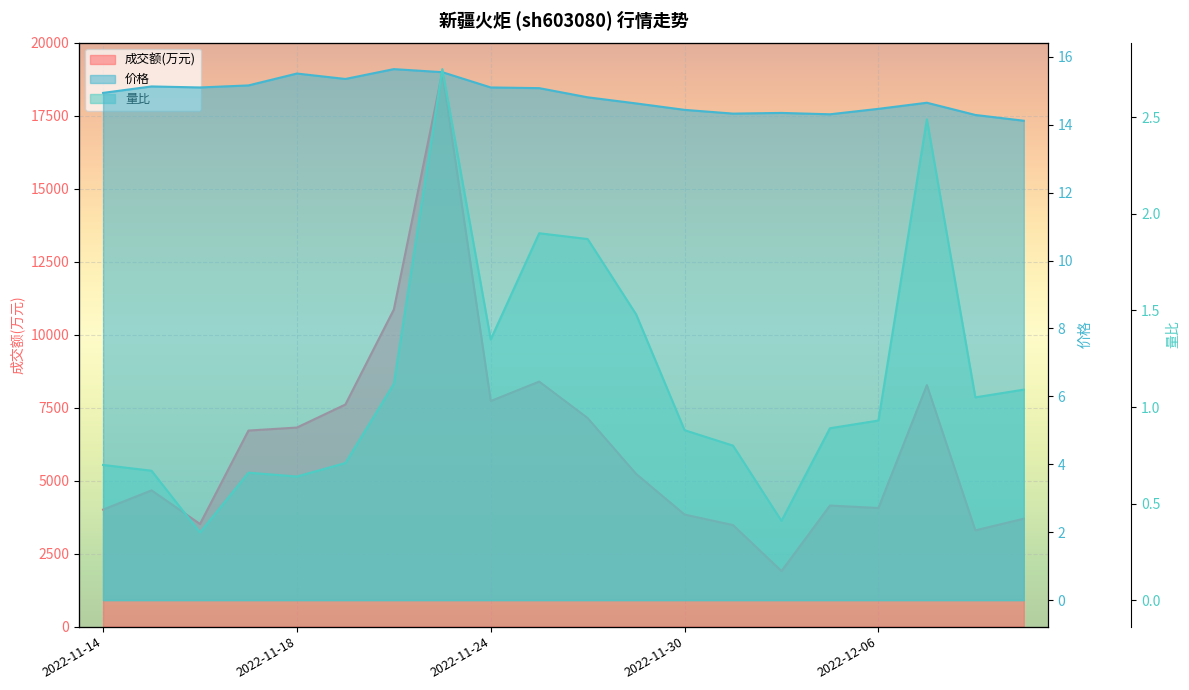

True or false: 成交额(万元) and 量比 cross at least once.

False